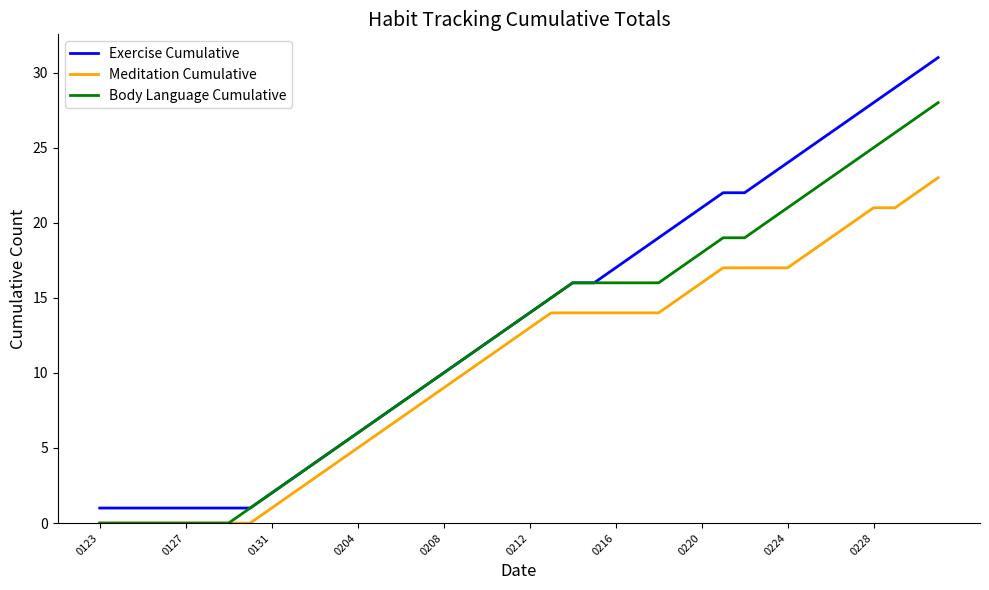

What is the difference between the second highest and minimum values in the Meditation Cumulative series?

22